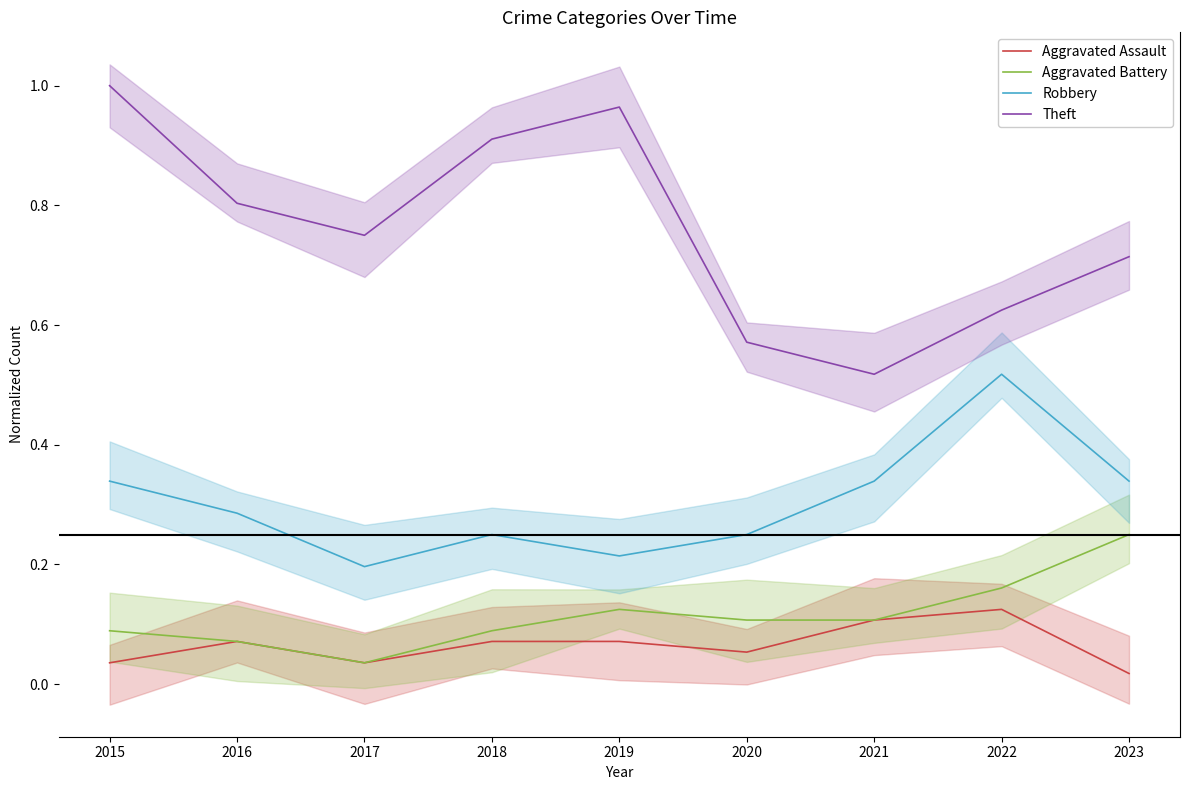

What is the average value of the Theft series?

0.8